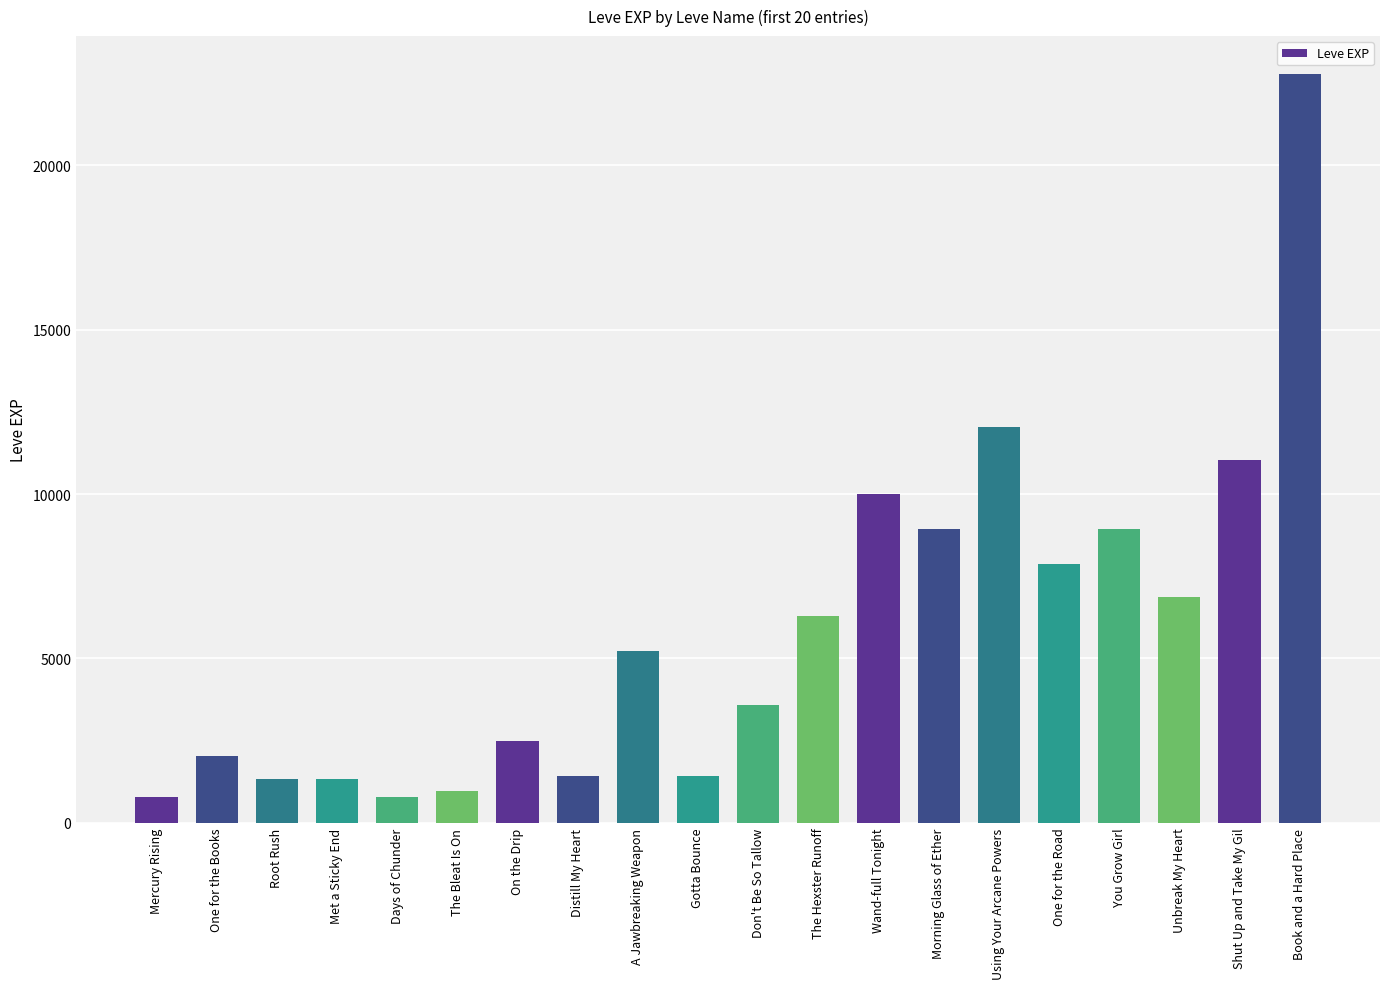

Is it true that the value at The Hexster Runoff is 1282?

False